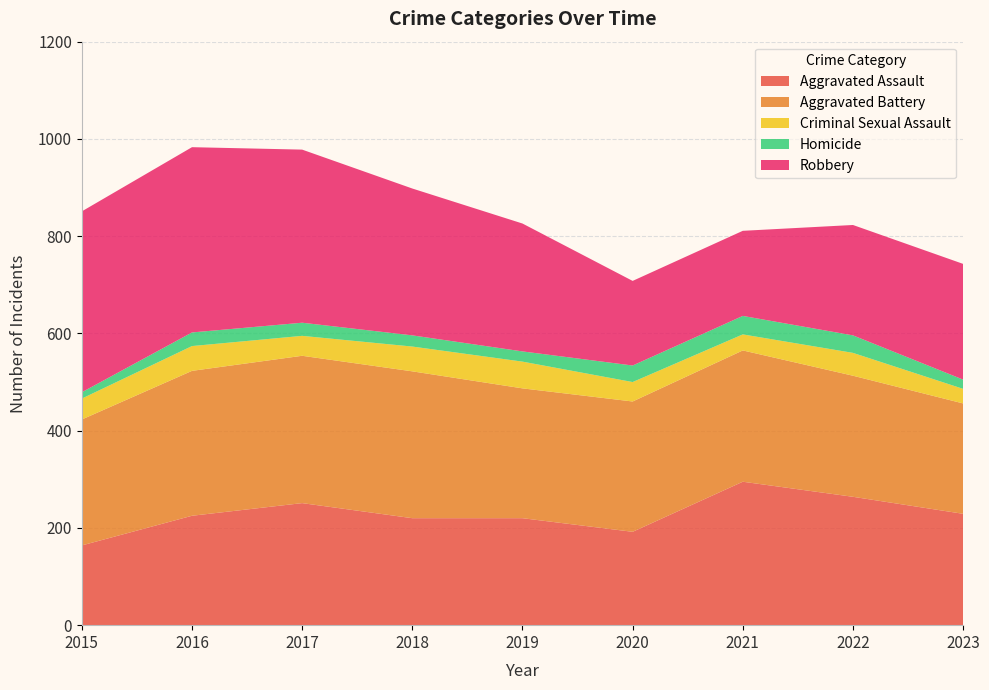

Reading left to right, list all the values displayed in this chart.

Aggravated Assault: 164	225	251	220	220	192	295	264	229
Aggravated Battery: 259	298	303	302	267	268	270	249	227
Criminal Sexual Assault: 43	51	41	51	55	40	33	47	30
Homicide: 13	28	27	23	21	34	38	36	19
Robbery: 372	381	356	302	263	174	175	227	238